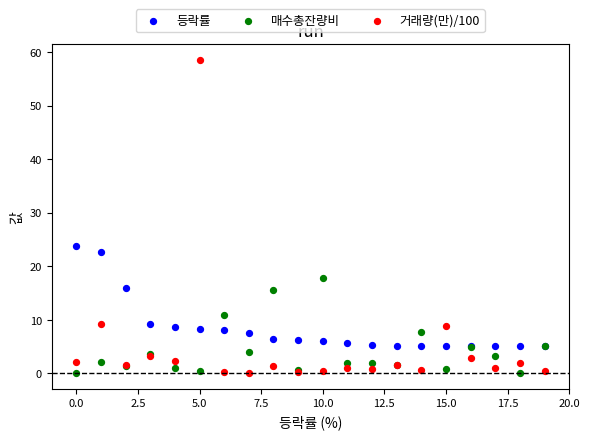

Across all series, what Y value is closest to 29?

23.7